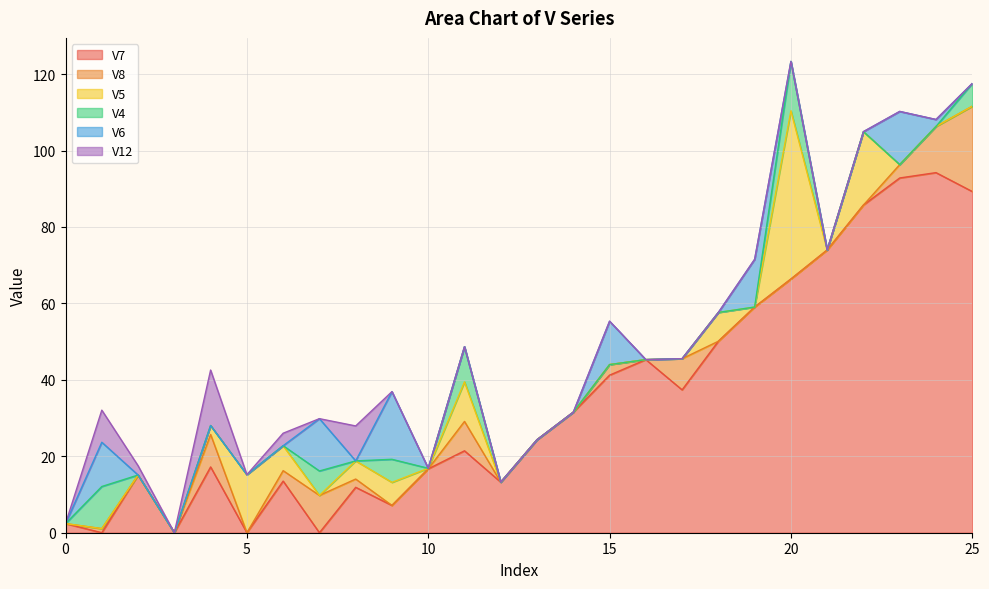

True or false: V6 has a value of 13.9 at 23.

True